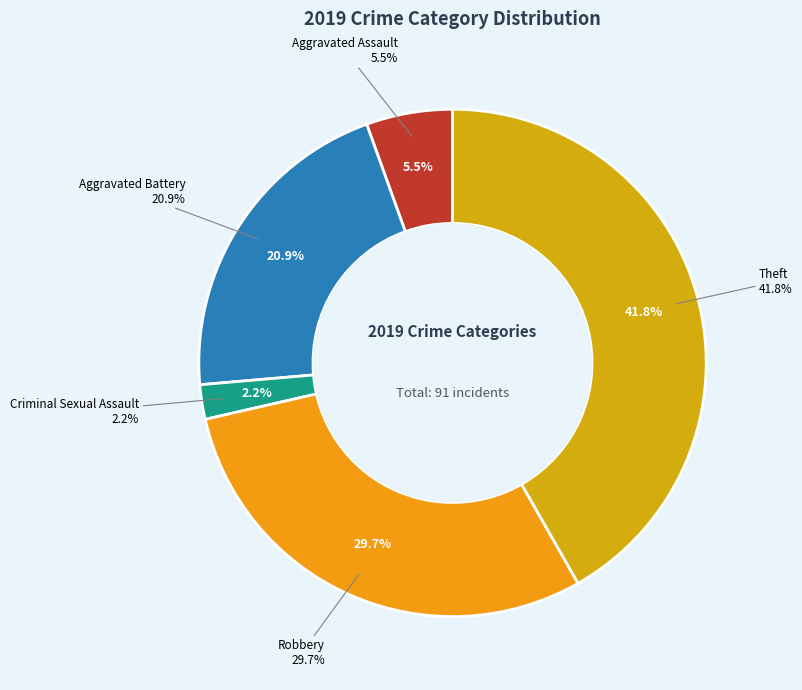

Is Theft the majority of the pie?

No